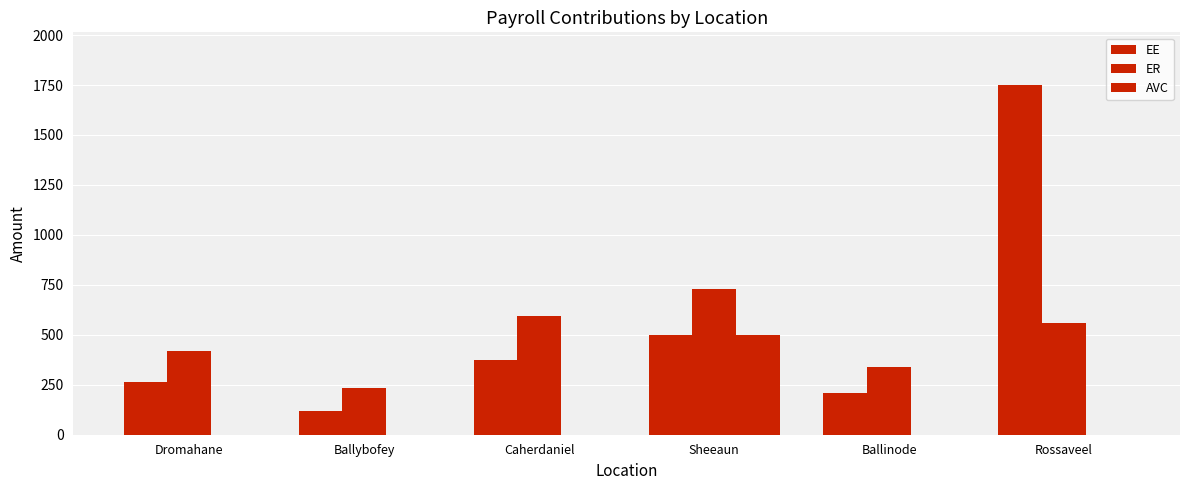

Rank the series by their maximum value, from highest to lowest.

EE, ER, AVC